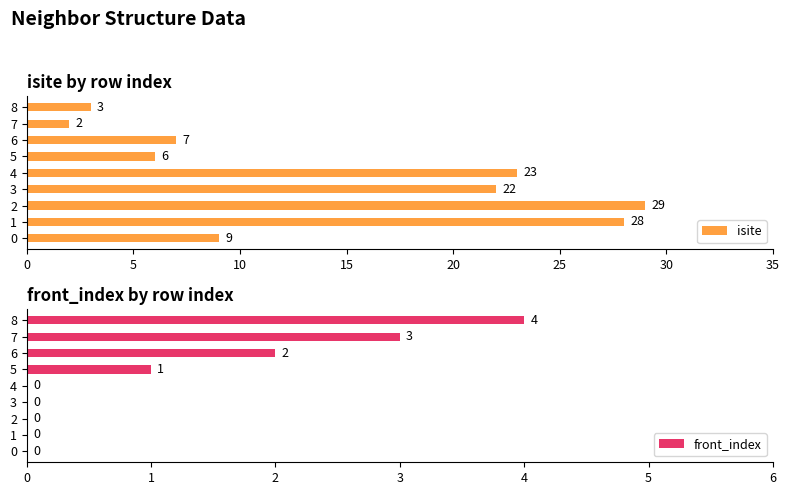

How many distinct data groups are displayed?

2